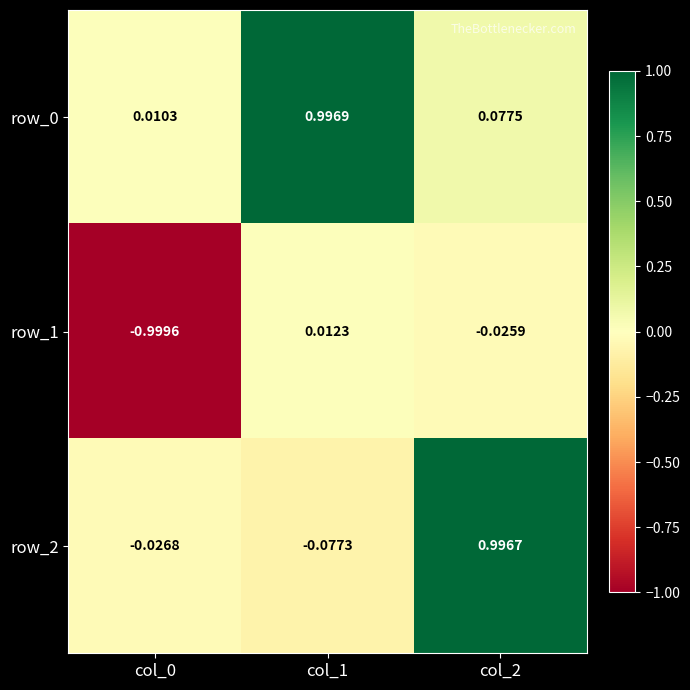

How many data points in row_1 are less than 0?

2